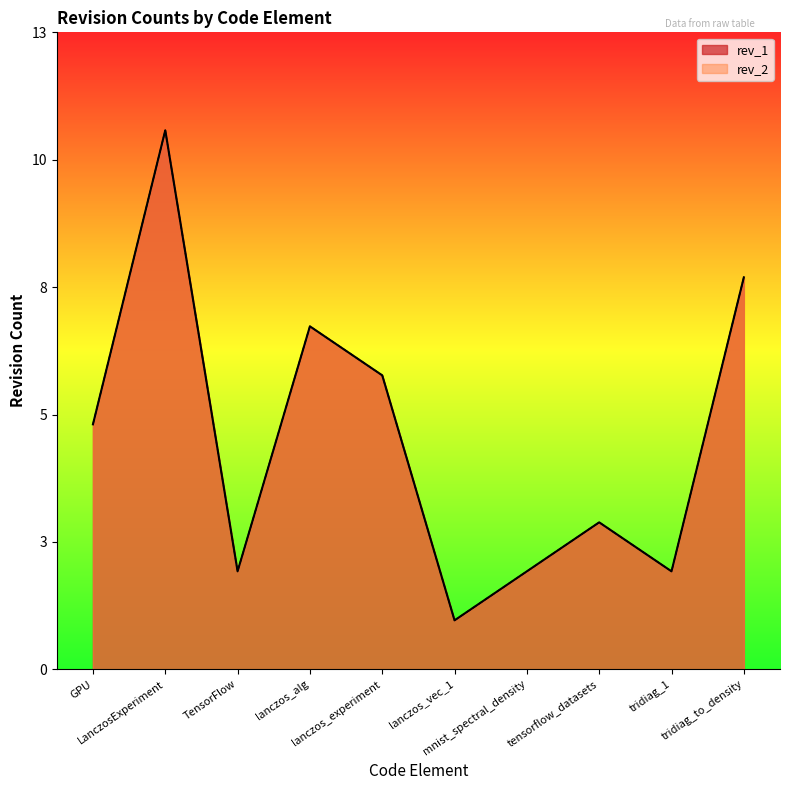

How many data points does each series have?

10